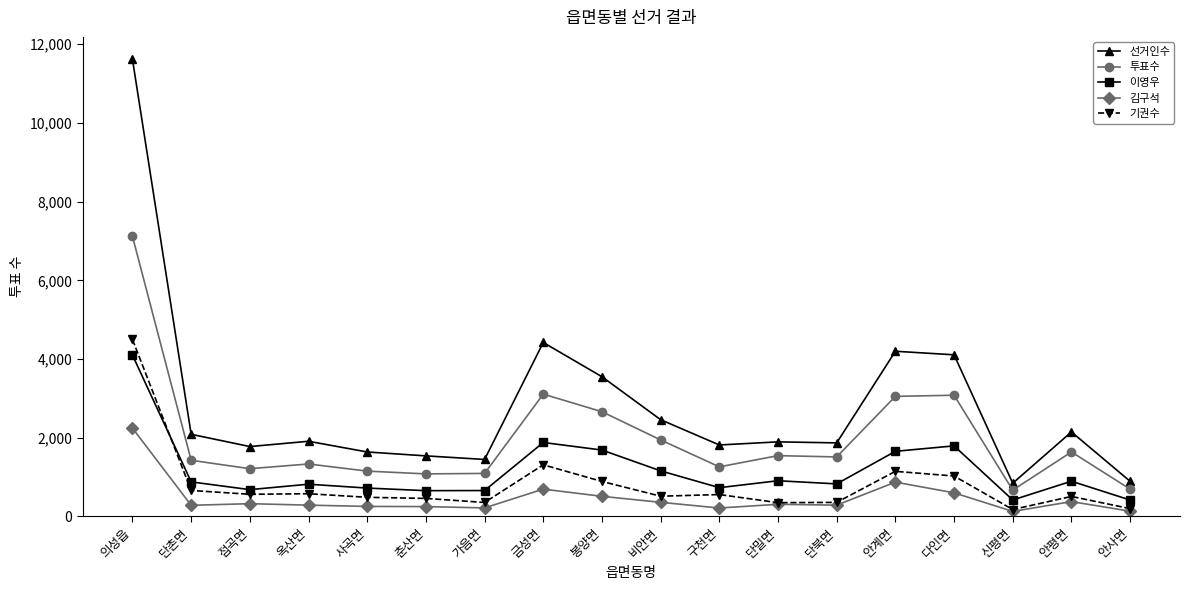

Is this an area chart (filled region under the line)?

No